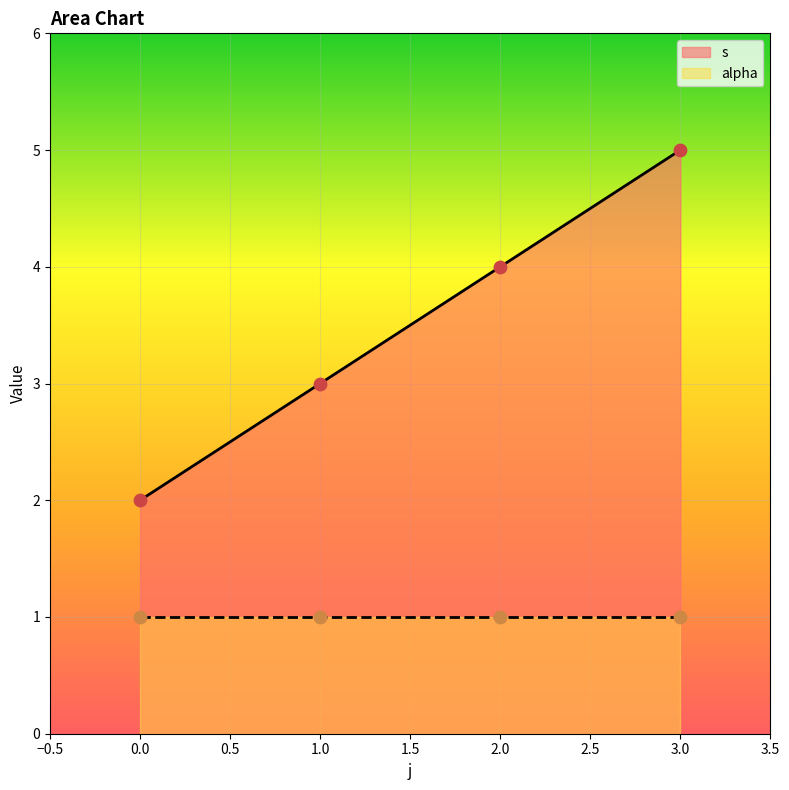

The value of s at 3.0 is 5. True or false?

True